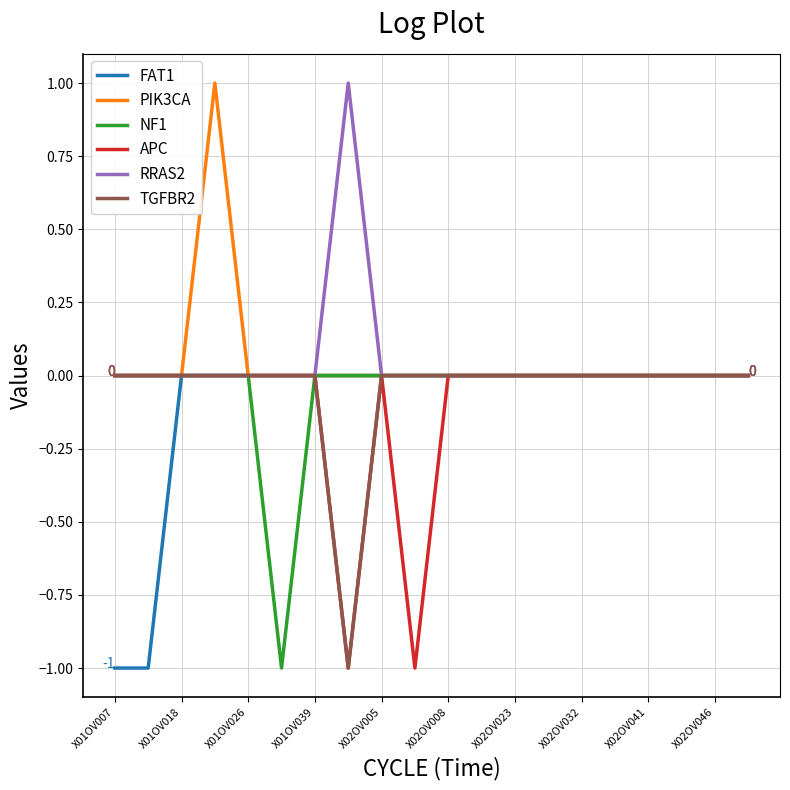

What are all the series names shown in the legend?

FAT1, PIK3CA, NF1, APC, RRAS2, TGFBR2